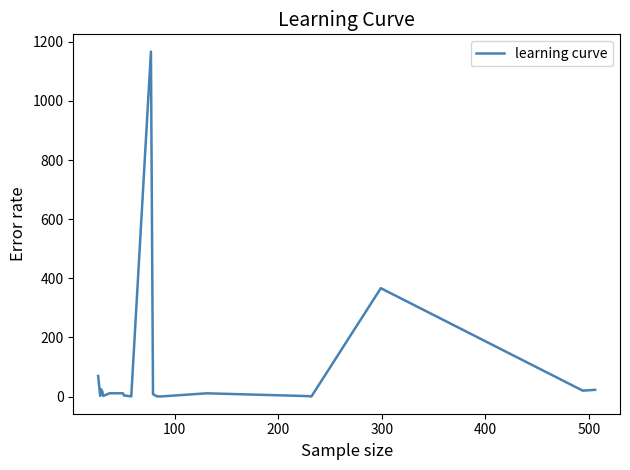

What is the maximum value shown in the chart?

1166.7